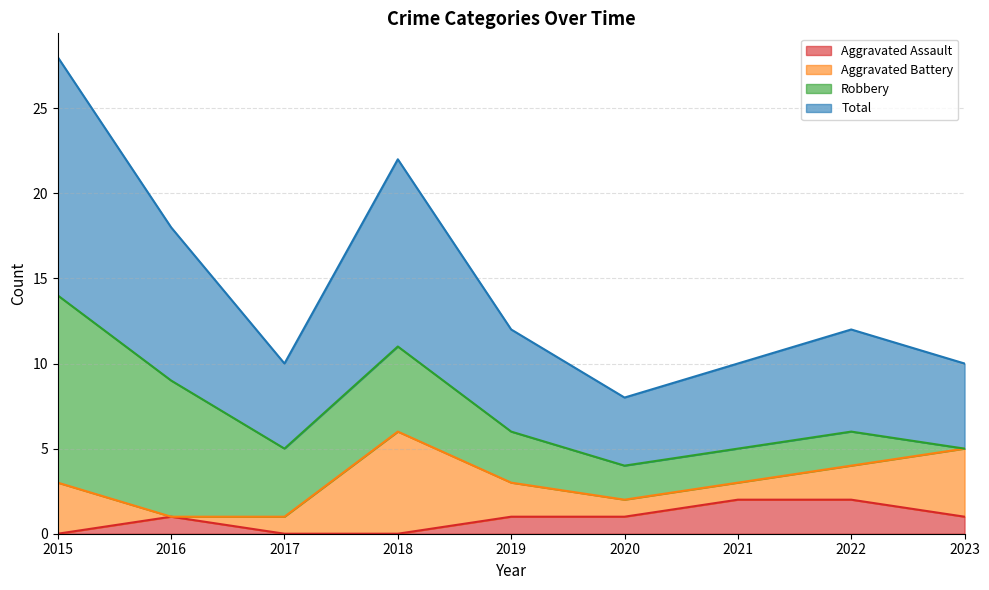

Does the chart have visible grid lines?

Yes